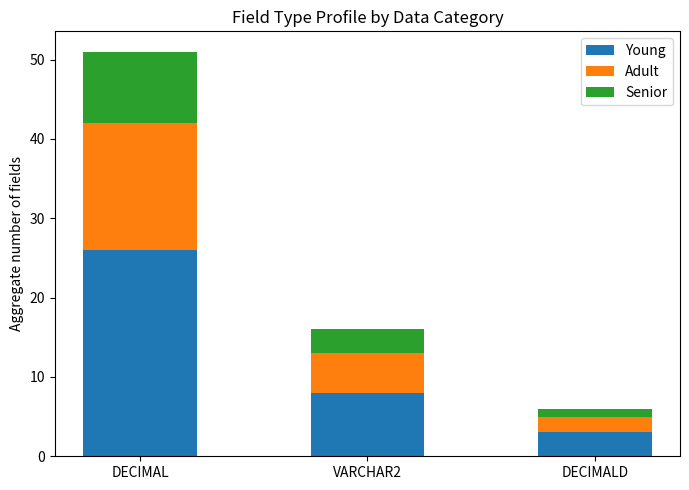

What is the difference between the maximum and second lowest values in the Young series?

18